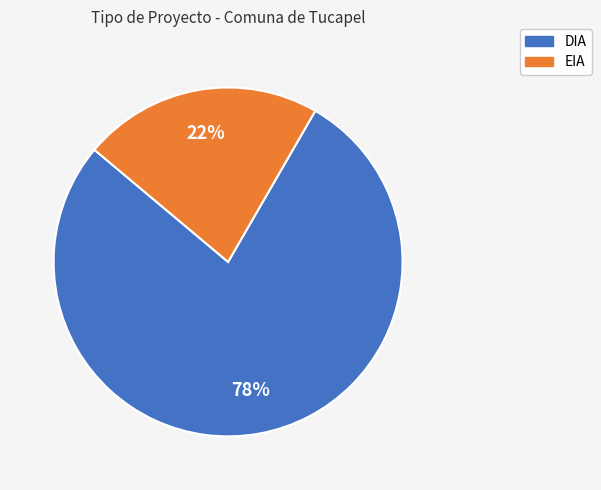

Is it true that DIA is 86% of the pie?

False